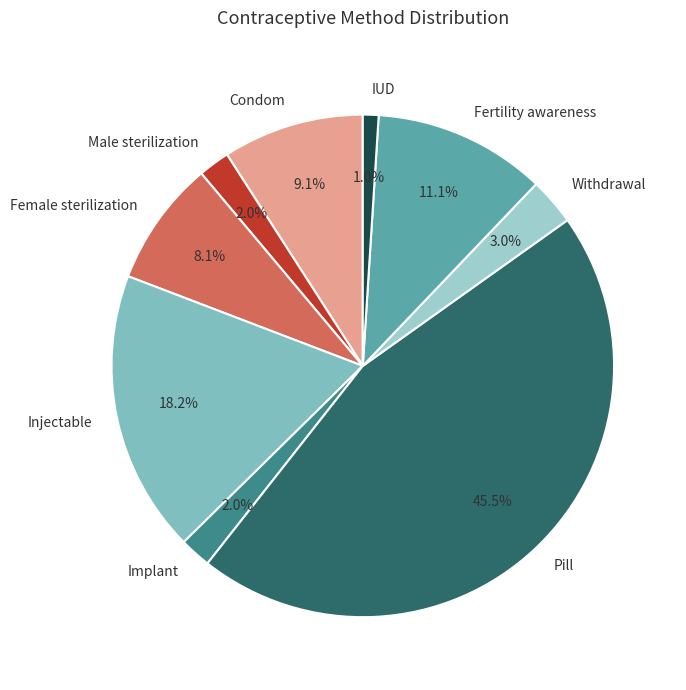

What is the smallest slice in the pie chart?

IUD